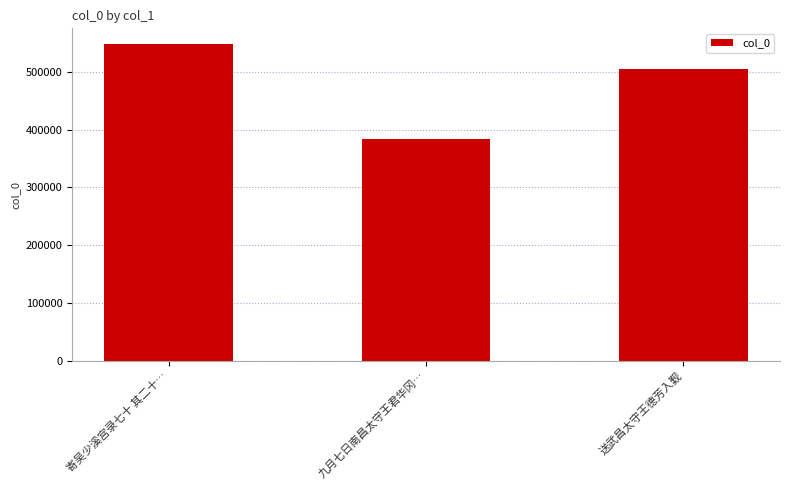

What is the change in value from 九月七日南昌太守王君华冈… to 送武昌太守王德芳入觐?

+120304